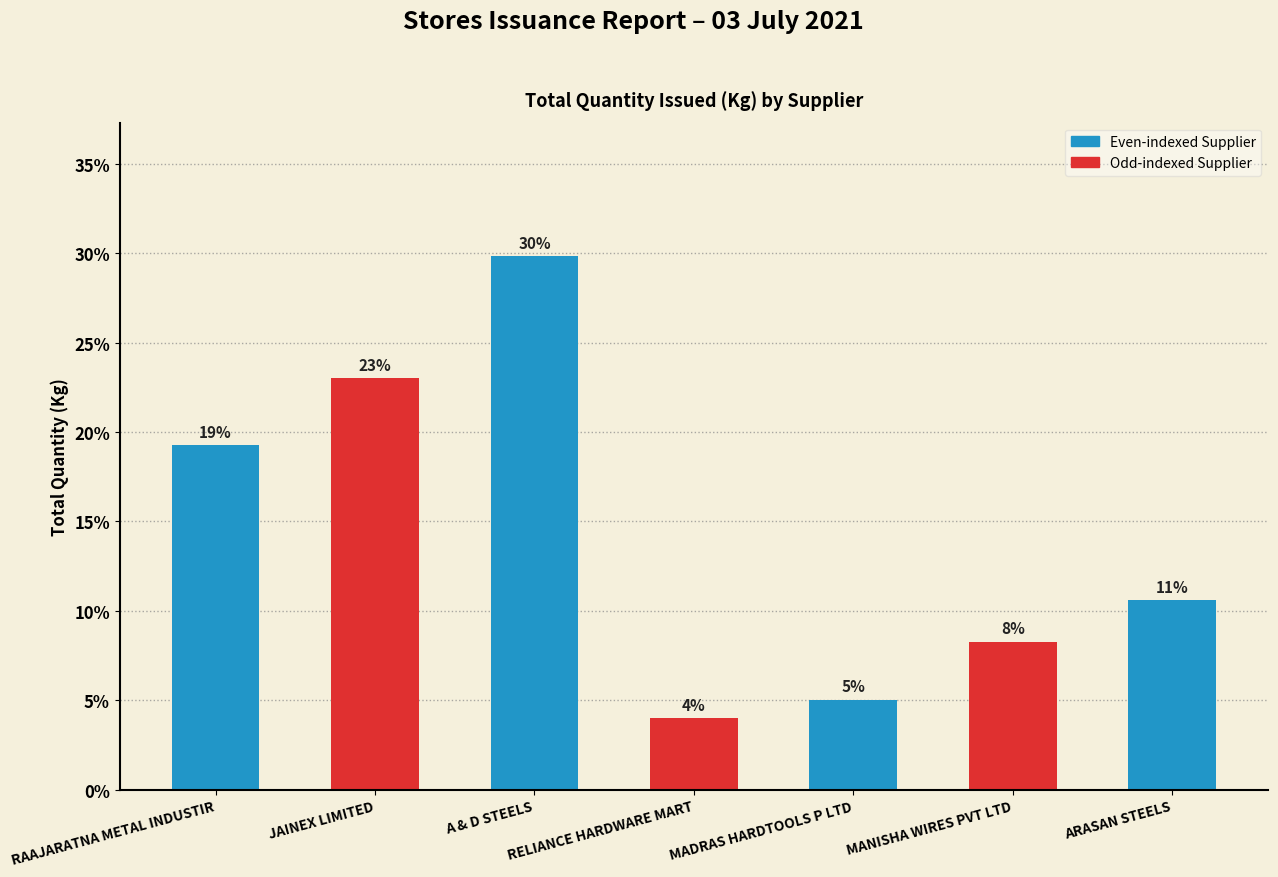

What is the ratio of the value at A & D STEELS to the value at JAINEX LIMITED?

1.3